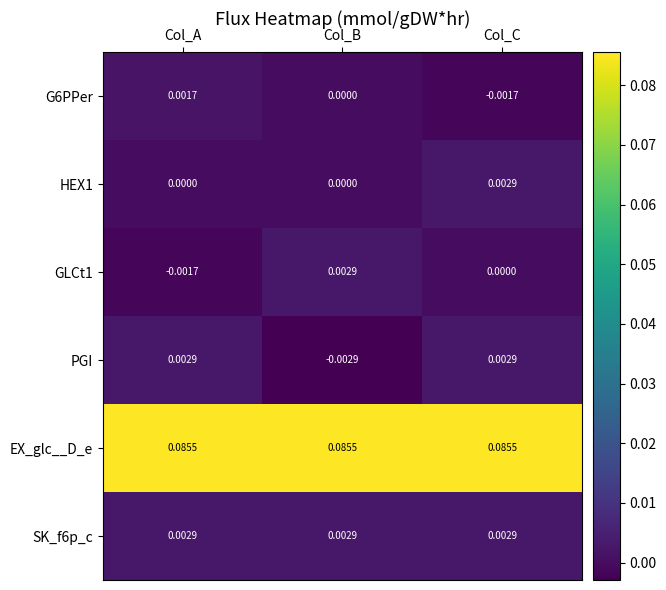

Between Col_B and Col_C, which series saw the biggest shift?

PGI